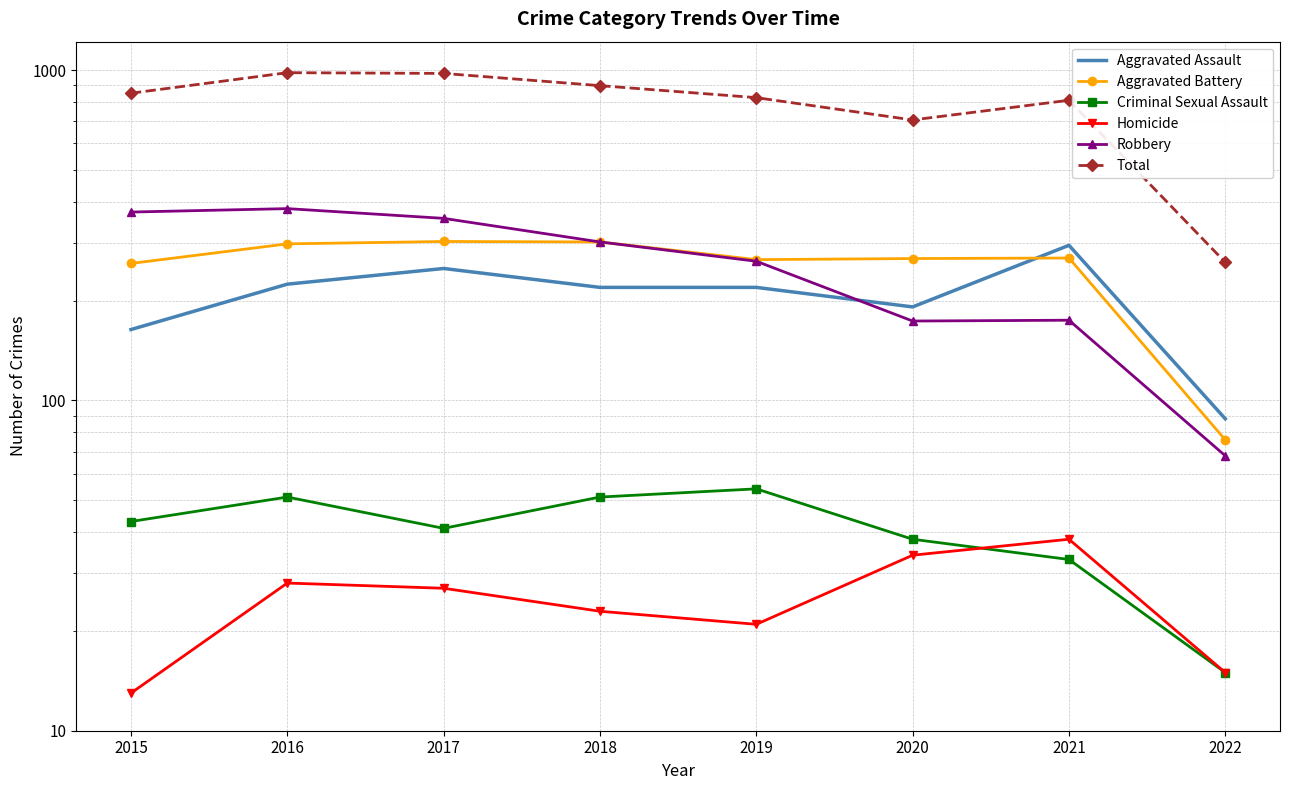

Reading right to left, transcribe all the data shown in this chart.

Aggravated Assault: 2022=88	2021=295	2020=192	2019=220	2018=220	2017=251	2016=225	2015=164
Aggravated Battery: 2022=76	2021=270	2020=269	2019=267	2018=302	2017=303	2016=298	2015=260
Criminal Sexual Assault: 2022=15	2021=33	2020=38	2019=54	2018=51	2017=41	2016=51	2015=43
Homicide: 2022=15	2021=38	2020=34	2019=21	2018=23	2017=27	2016=28	2015=13
Robbery: 2022=68	2021=175	2020=174	2019=264	2018=302	2017=356	2016=381	2015=372
Total: 2022=262	2021=811	2020=707	2019=826	2018=898	2017=978	2016=983	2015=852